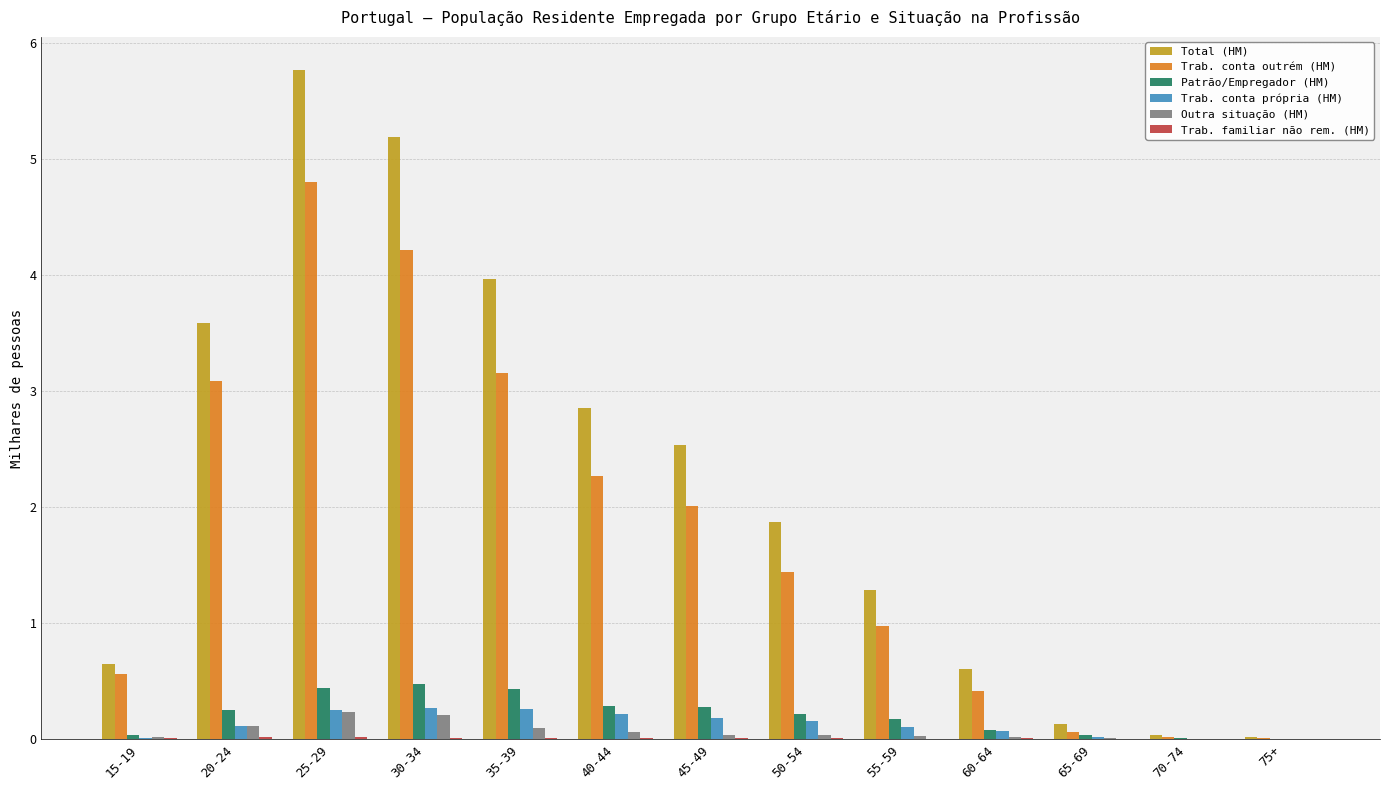

Which series changed the most between 20-24 and 75+?

Total (HM)